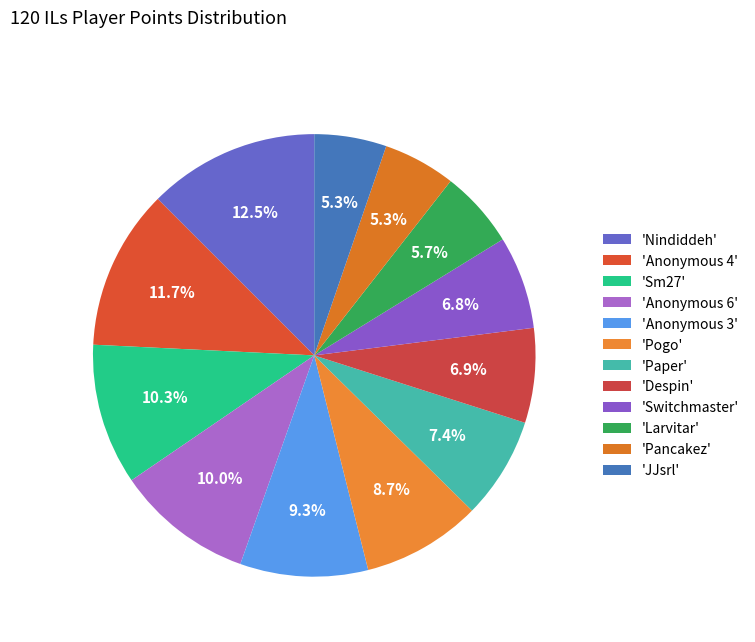

Which category has the biggest portion of the pie?

'Nindiddeh'